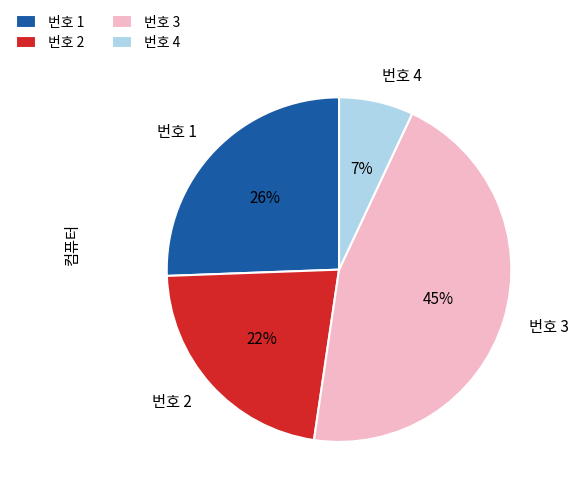

Which slice is the smallest?

번호 4